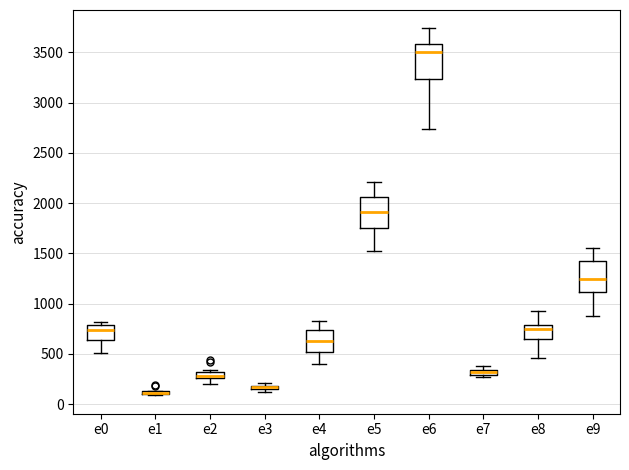

Where is the lower edge of the box for e0 on the y-axis? The values are not printed on the chart, so give them approximately, as read against the axis.

650